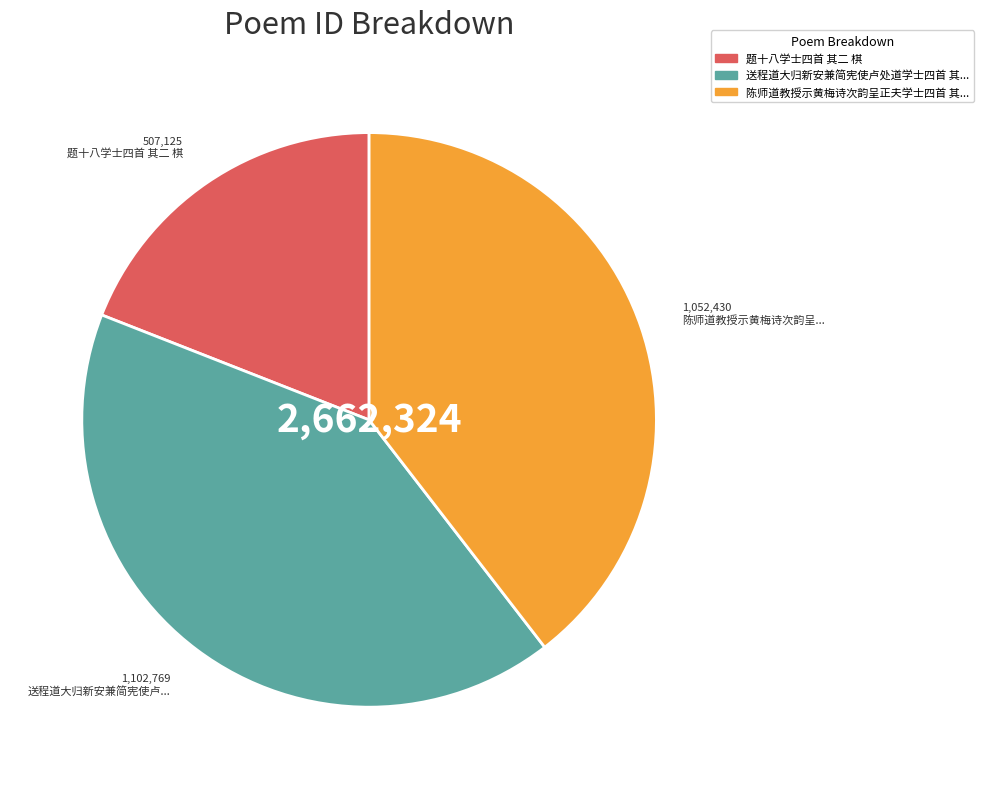

Does any single category account for the majority?

No